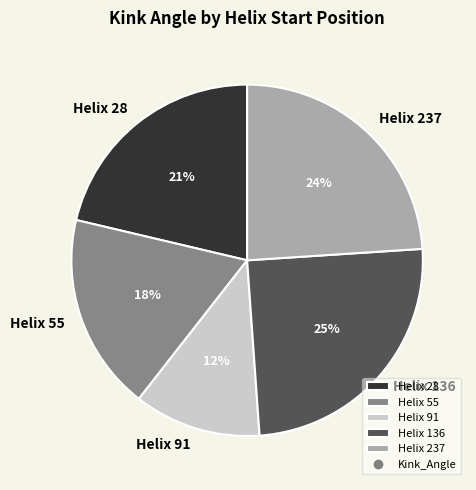

Rank the categories by value from lowest to highest.

Helix 91, Helix 55, Helix 28, Helix 237, Helix 136